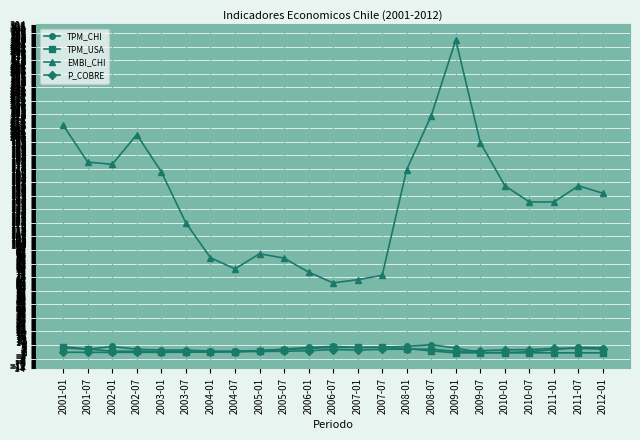

Which series has the largest total across all categories?

EMBI_CHI